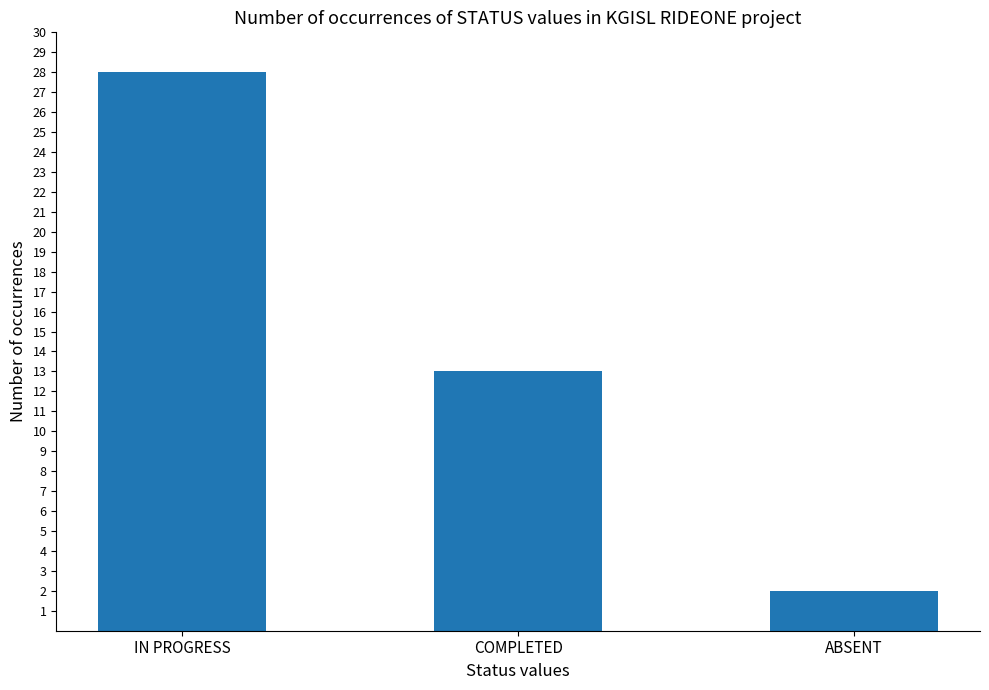

What is the sum of the values at ABSENT and COMPLETED?

15